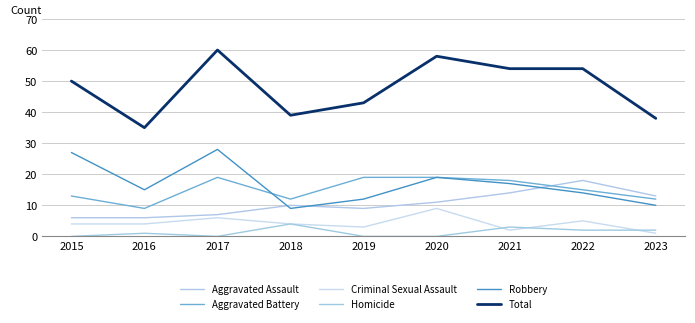

Reading left to right, list all the values displayed in this chart.

Aggravated Assault: 6	6	7	10	9	11	14	18	13
Aggravated Battery: 13	9	19	12	19	19	18	15	12
Criminal Sexual Assault: 4	4	6	4	3	9	2	5	1
Homicide: 0	1	0	4	0	0	3	2	2
Robbery: 27	15	28	9	12	19	17	14	10
Total: 50	35	60	39	43	58	54	54	38